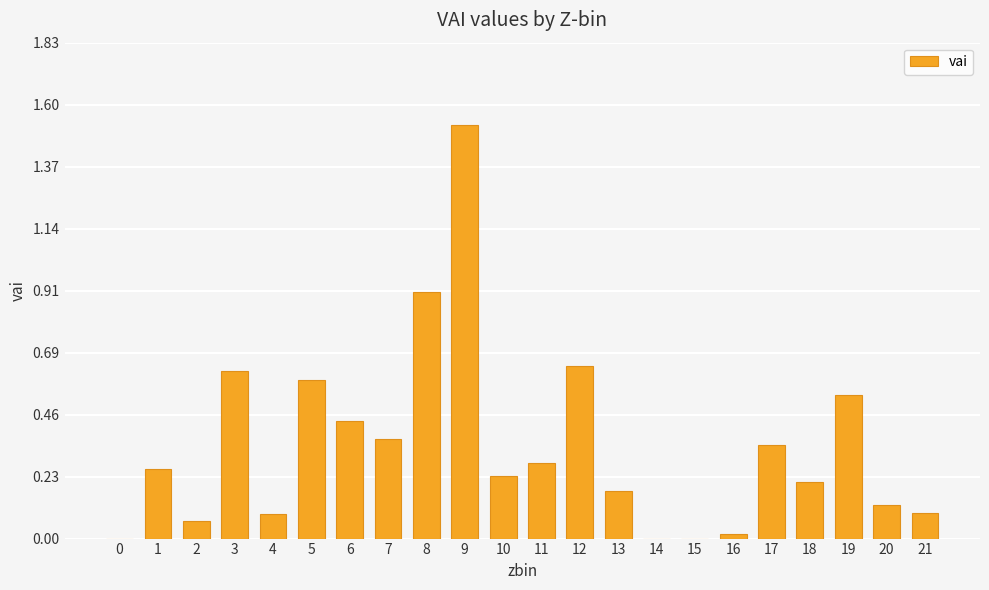

Is it true that the value at 18 is 0.3?

False